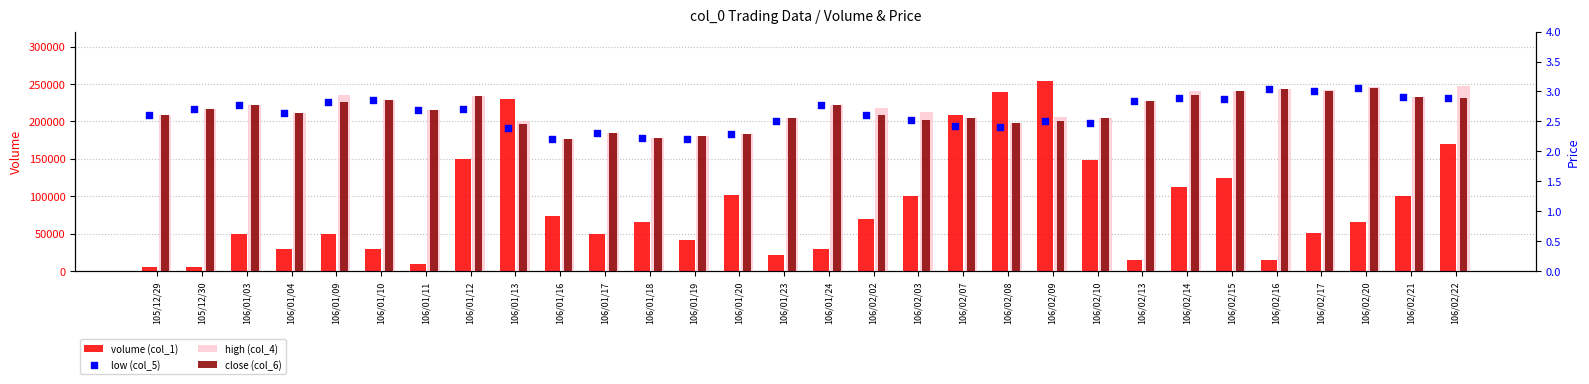

Which series reaches the maximum Y coordinate?

volume (col_1)